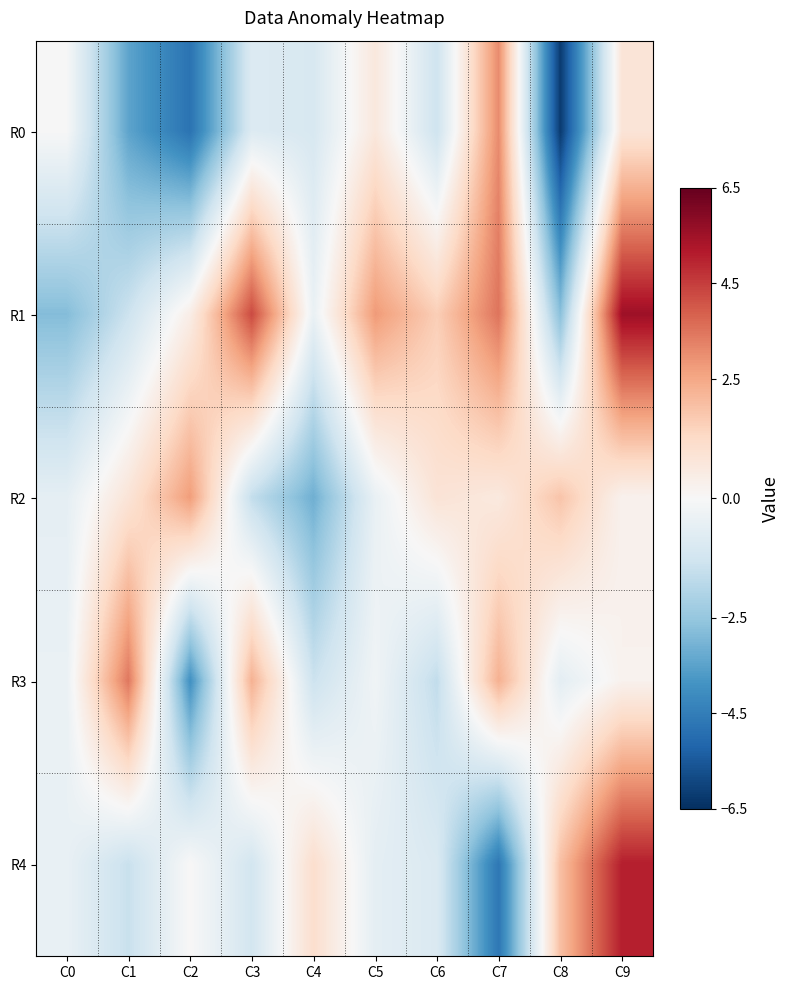

Which series has the largest total across all categories?

R1